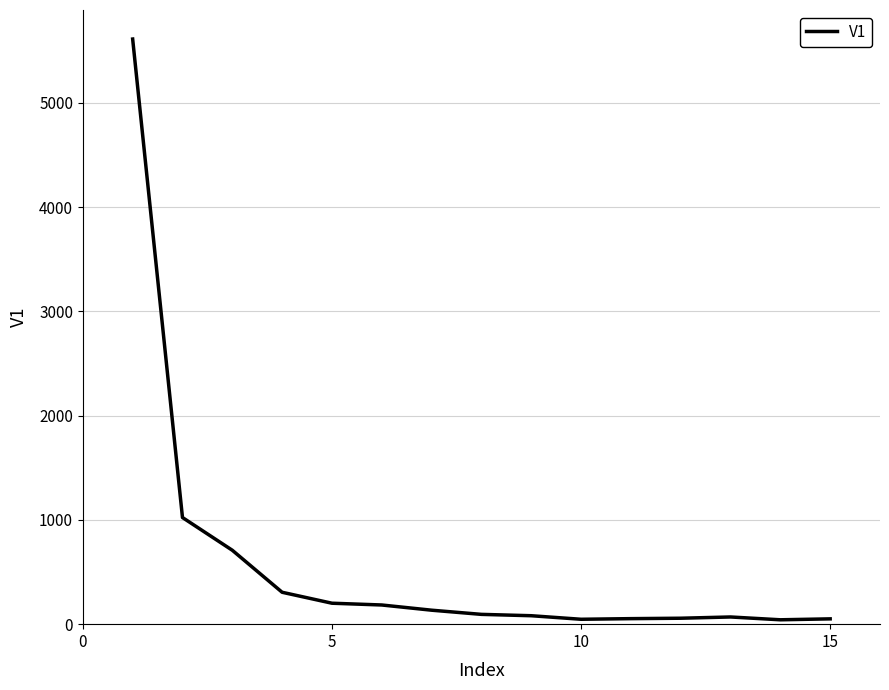

What is the maximum value shown in the chart?

5613